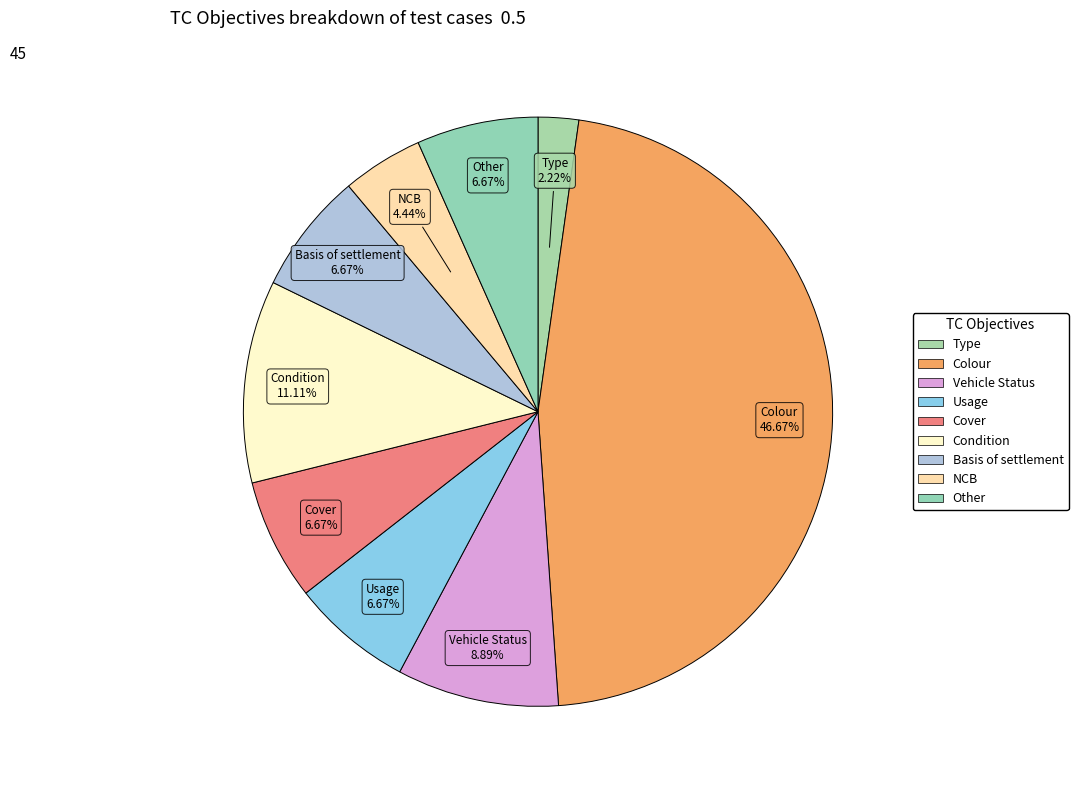

How many slices are in this pie chart?

9